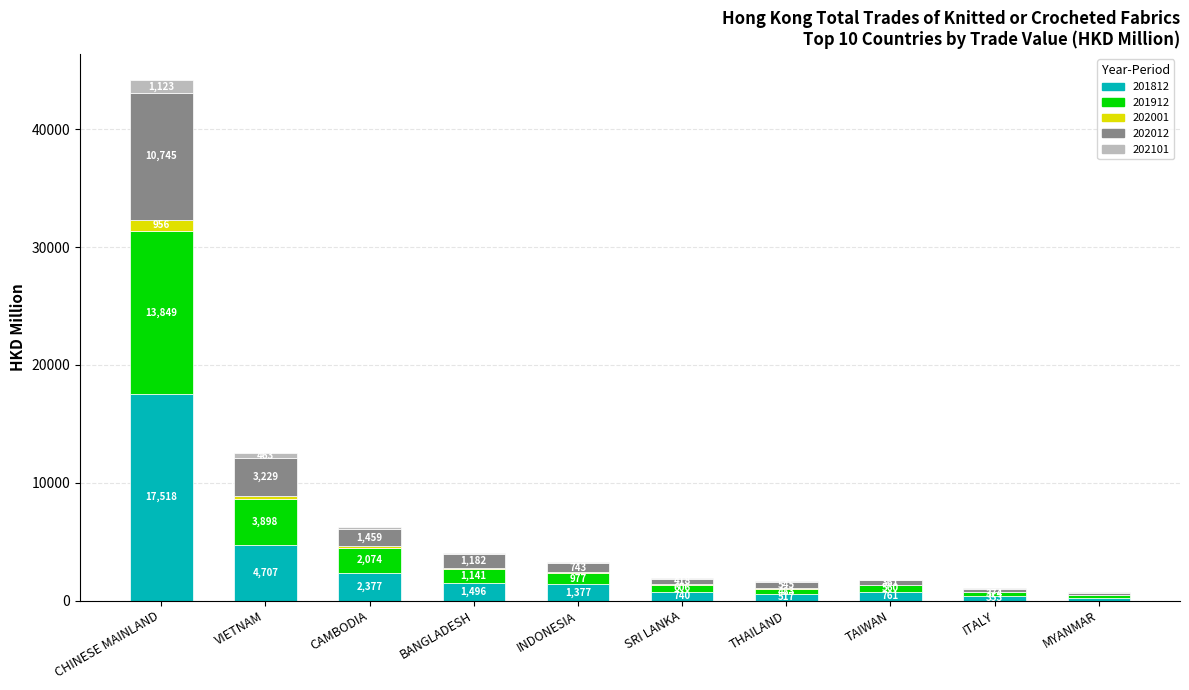

At which category is the sum across all series the highest?

CHINESE MAINLAND